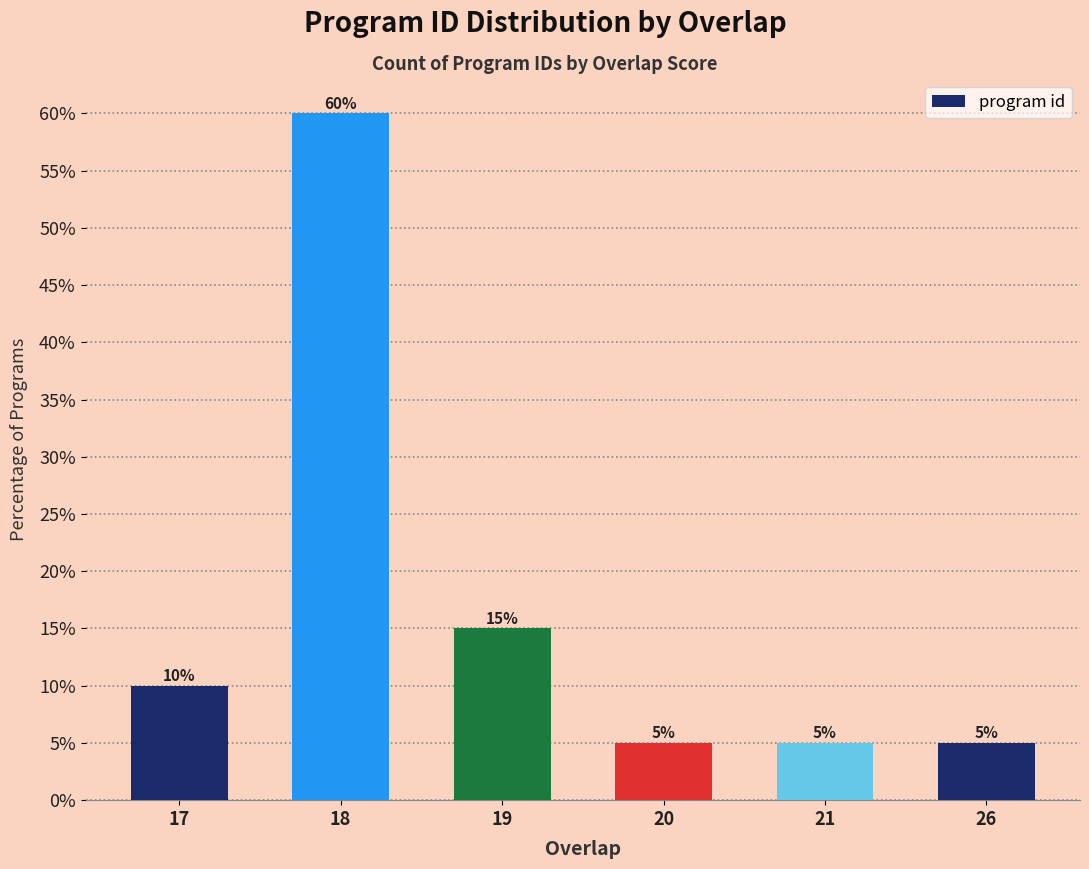

What is the change in value from 18 to 26?

-55